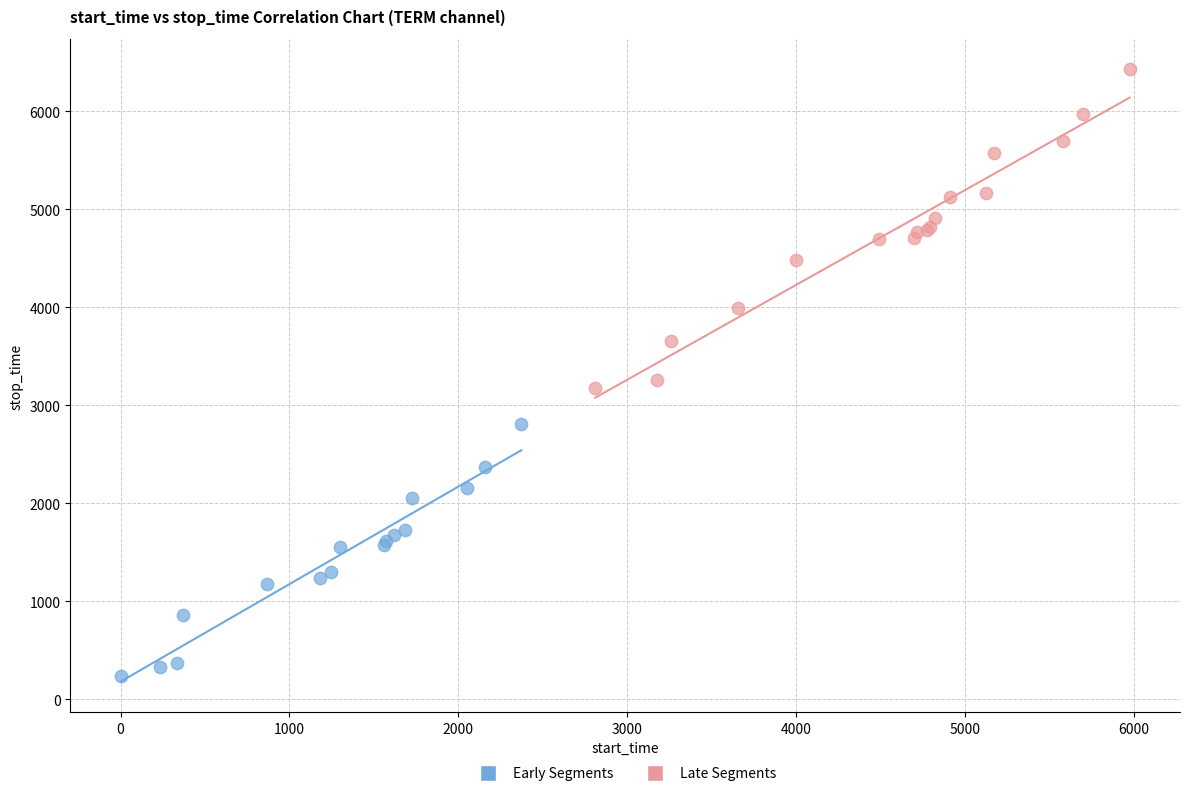

Which series has the widest spread of Y values?

Late Segments